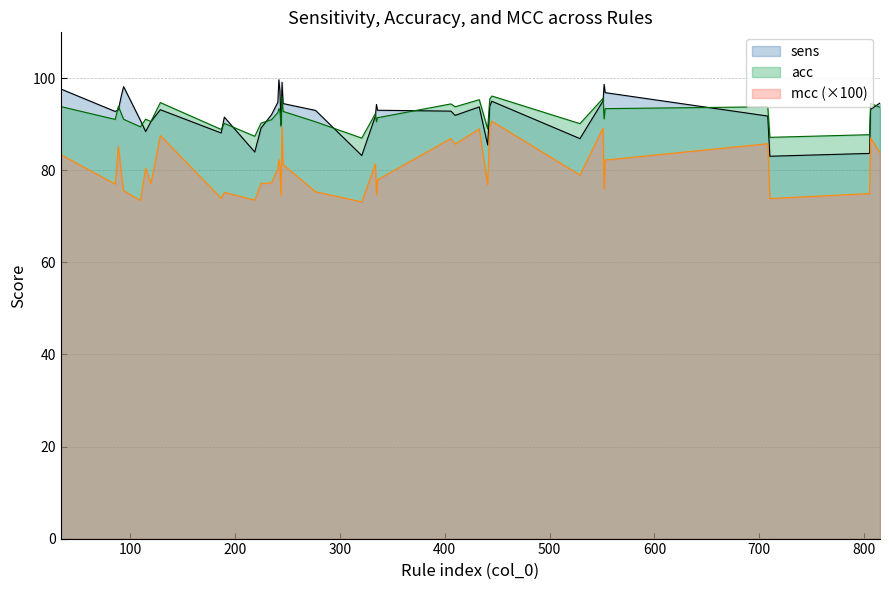

What is the maximum value shown in the chart?

99.7